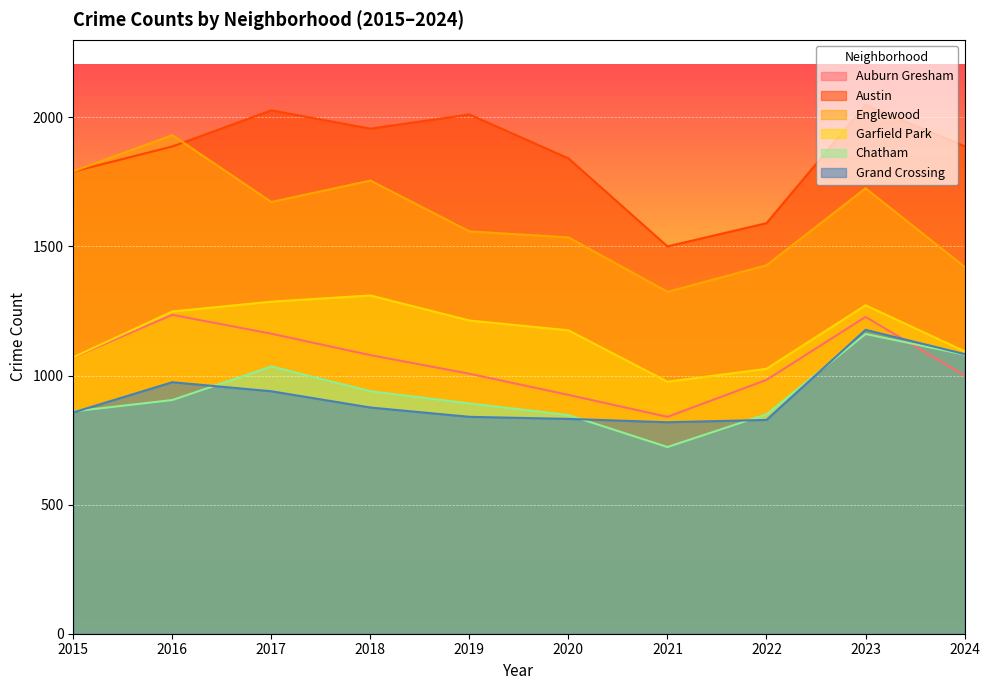

True or false: Austin has a value of 2712 at 2022.

False